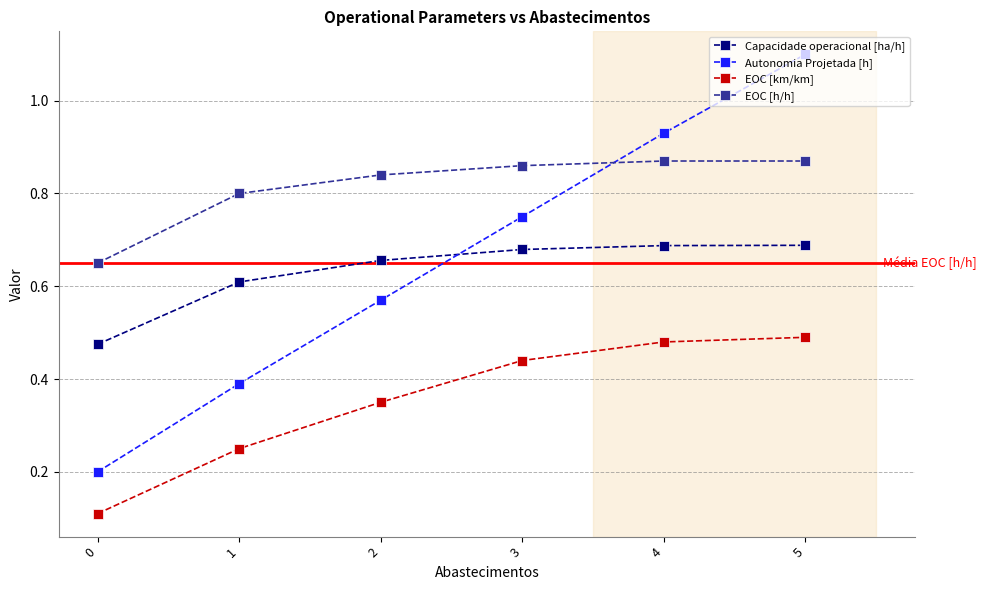

True or false: EOC [h/h] has more than 2 points higher than both neighbors.

False